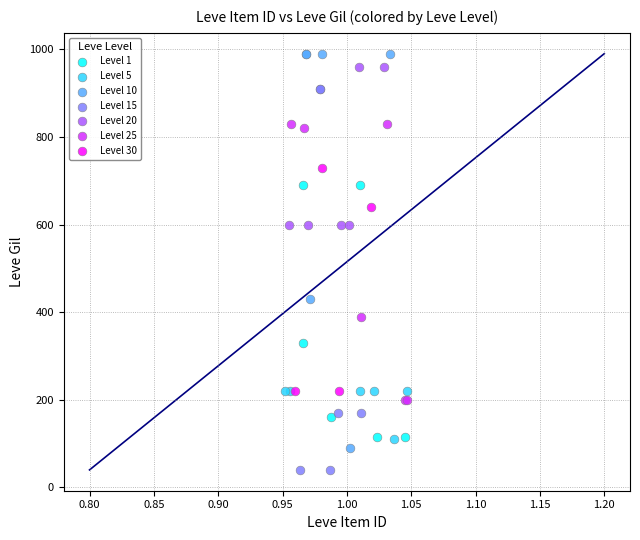

What are all the series names shown in the legend?

Level 1, Level 5, Level 10, Level 15, Level 20, Level 25, Level 30